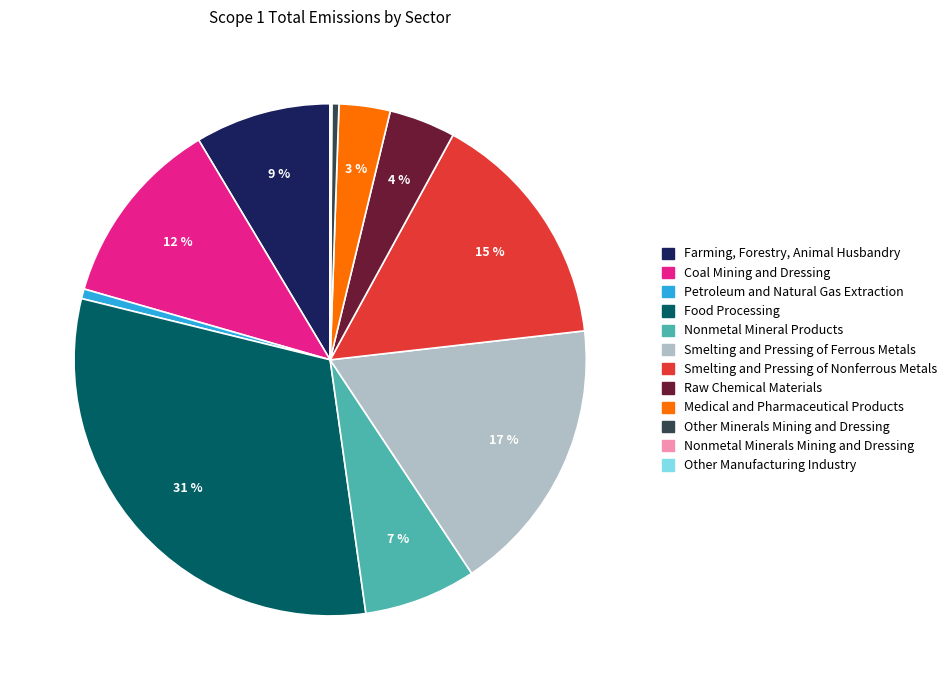

Which category has the biggest portion of the pie?

Food Processing